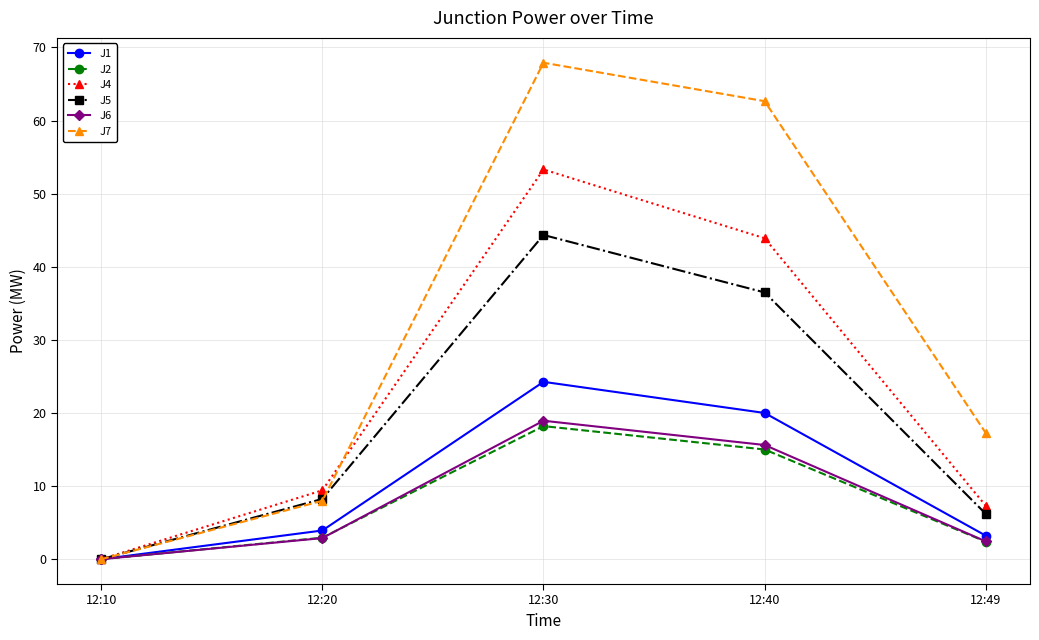

Which category has the lowest value in the J6 series?

12:10